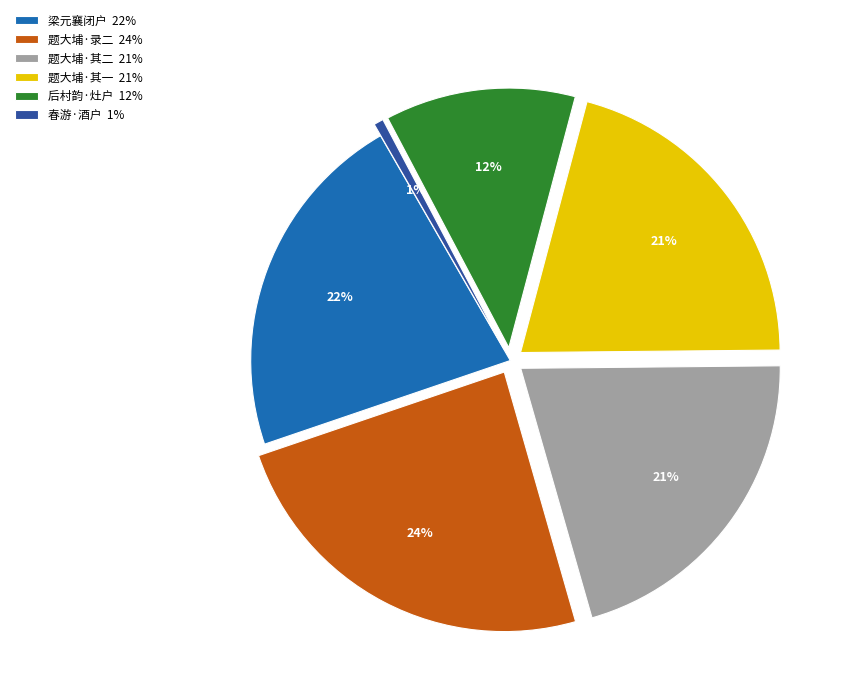

To the nearest percent, what is the combined percentage of 梁元襄闭户 22% and 题大埔·其一 21%?

43%